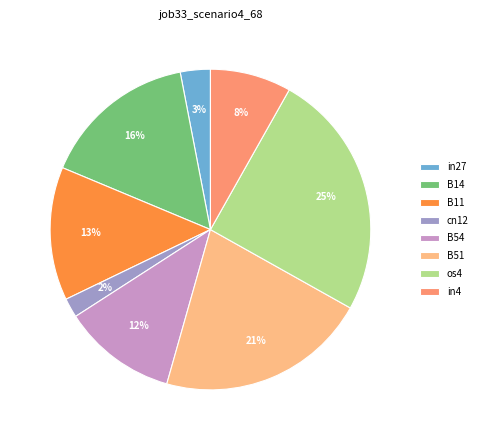

Combined, do B51 and B11 account for over 50%?

No